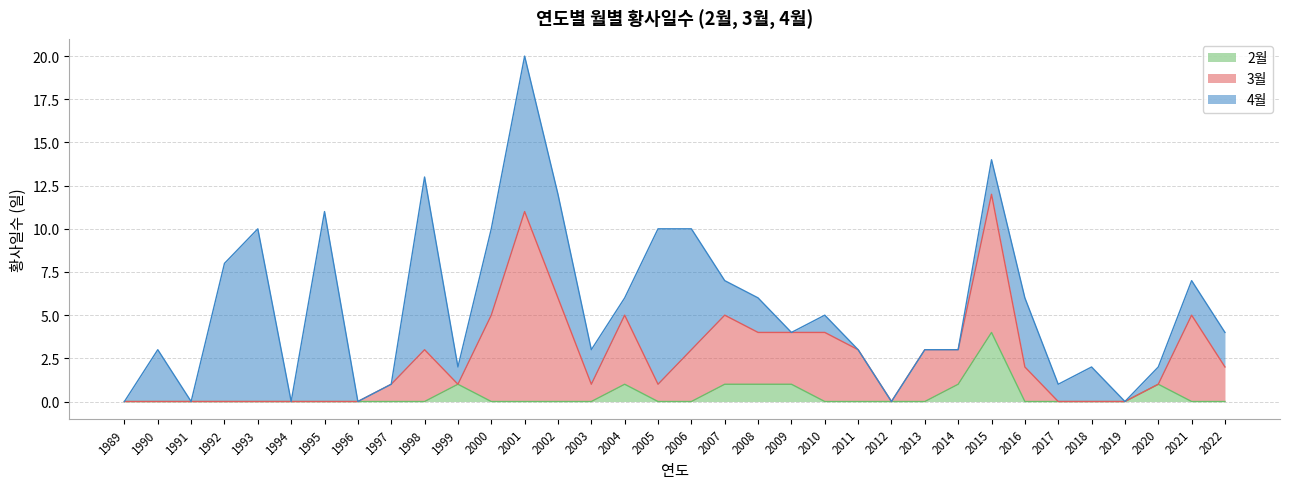

Where is 2월 nearest to the value 2?

1999